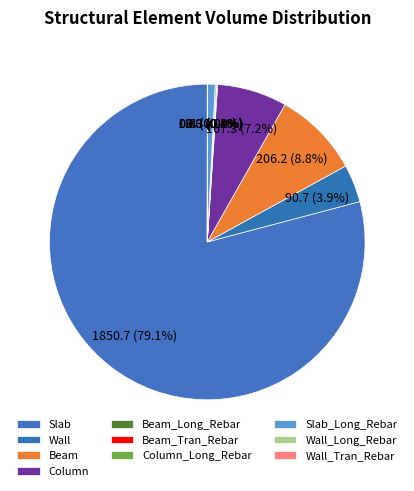

Which category has the biggest portion of the pie?

Slab